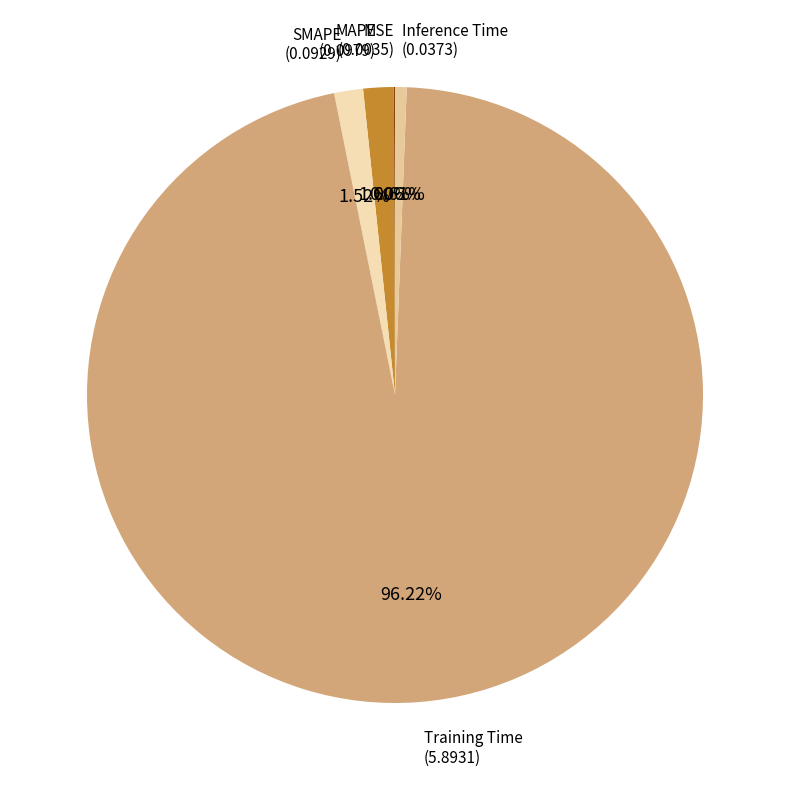

To the nearest percent, what percentage of the pie is Inference Time?

1%